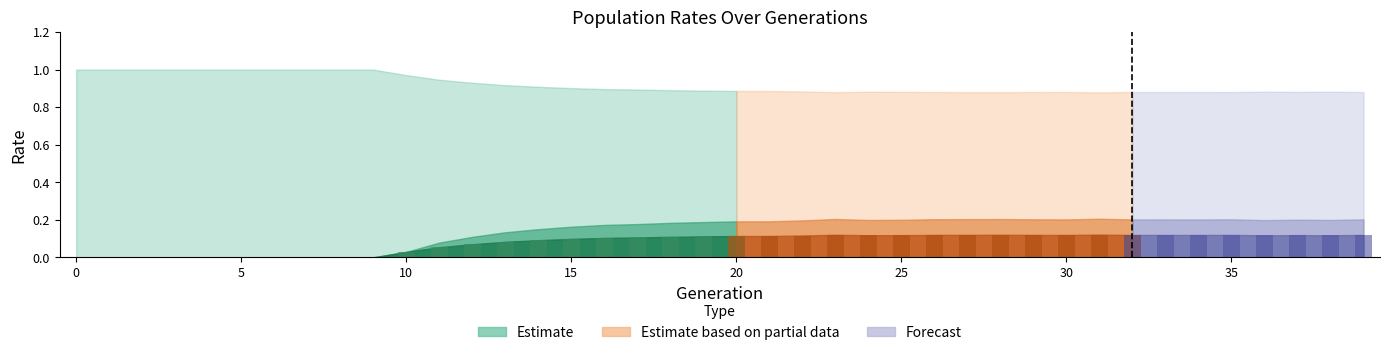

What is the difference between the rate_drive values at 0 and 38?

0.1